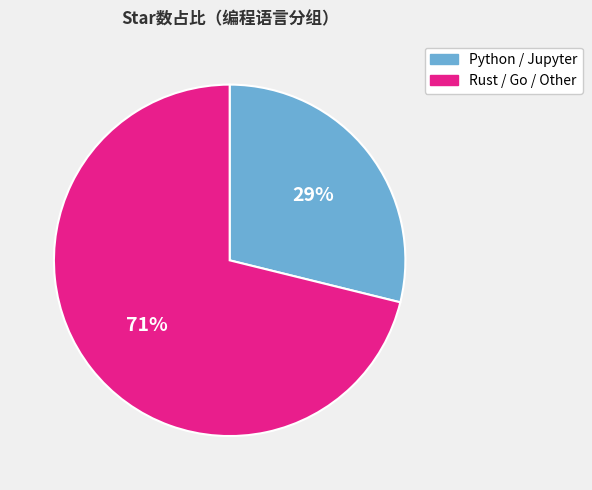

How many slices are in this pie chart?

2